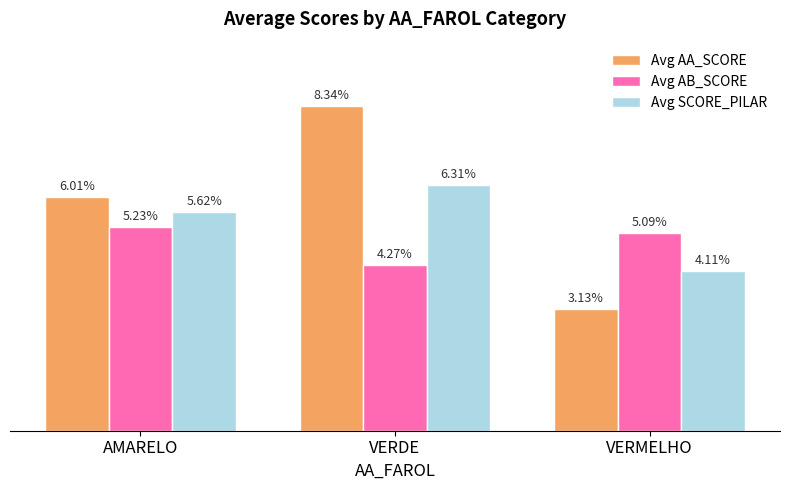

List the series in order of their peak value, highest first.

Avg AA_SCORE, Avg SCORE_PILAR, Avg AB_SCORE